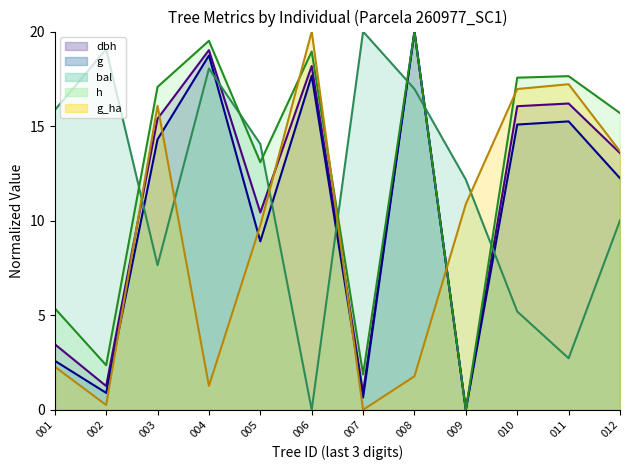

Is it true that g_ha equals 23.7 at 012?

False